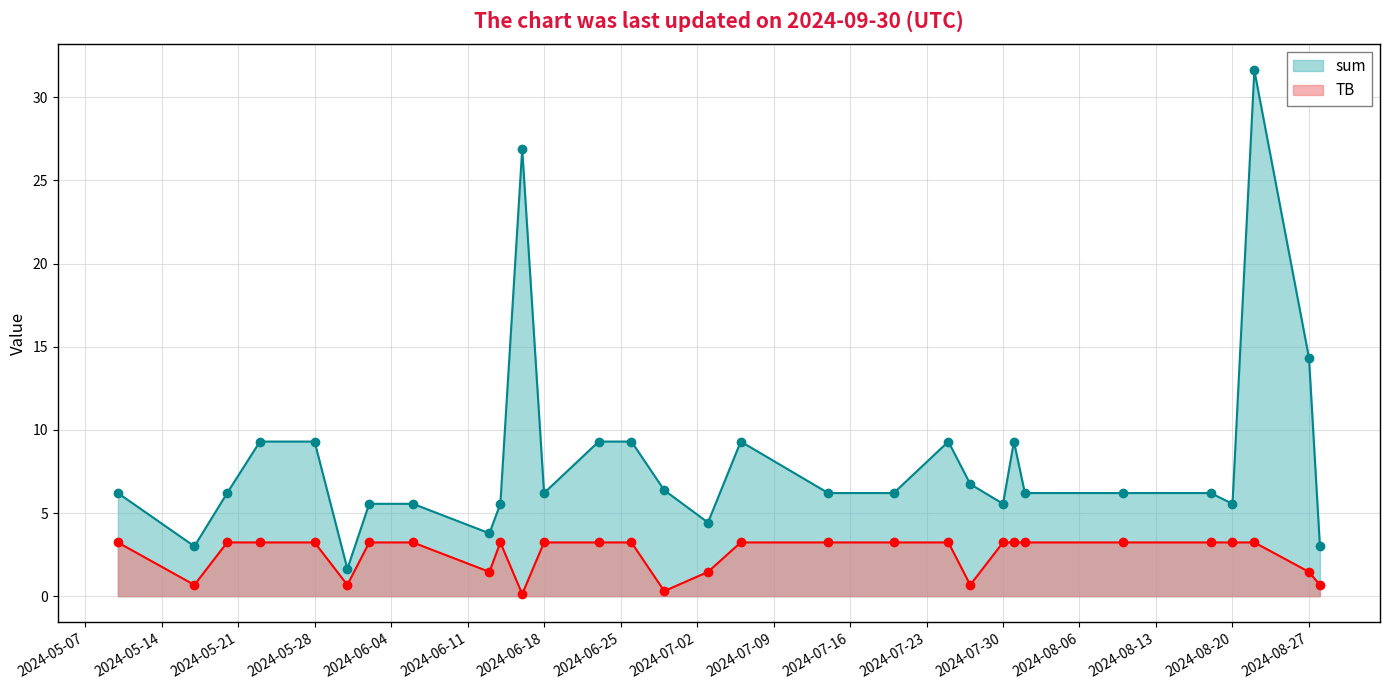

Does the chart display data point markers on the line(s)?

Yes